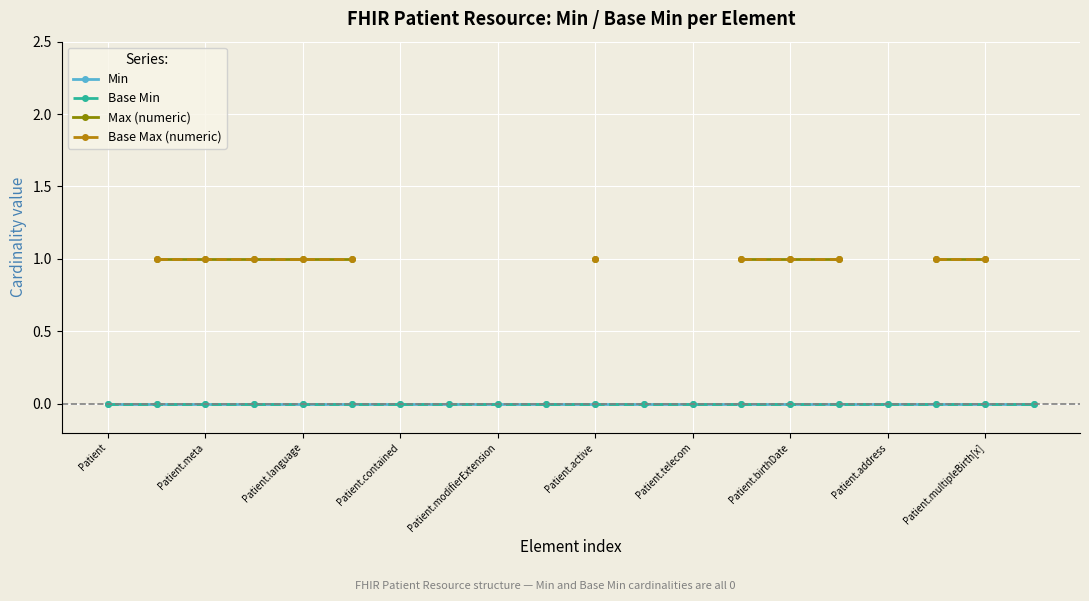

Is the value of Min at Patient.active greater than the value of Base Max (numeric) at Patient.telecom?

No